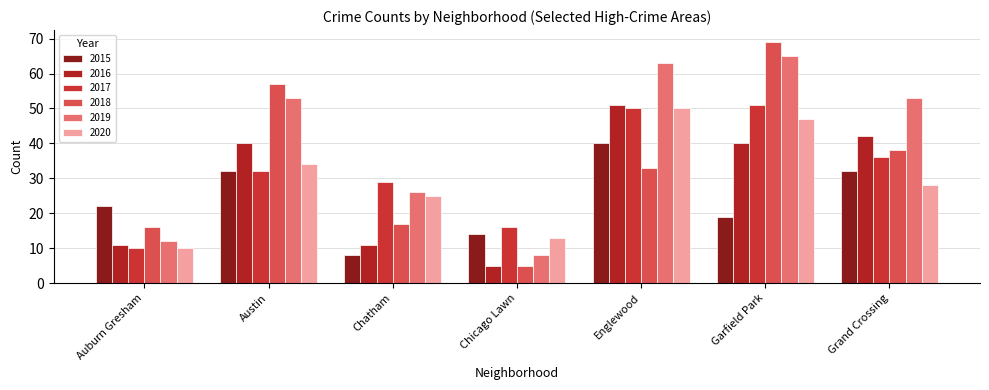

Reading right to left, extract all data points from this chart.

2015: Grand Crossing=32	Garfield Park=19	Englewood=40	Chicago Lawn=14	Chatham=8	Austin=32	Auburn Gresham=22
2016: Grand Crossing=42	Garfield Park=40	Englewood=51	Chicago Lawn=5	Chatham=11	Austin=40	Auburn Gresham=11
2017: Grand Crossing=36	Garfield Park=51	Englewood=50	Chicago Lawn=16	Chatham=29	Austin=32	Auburn Gresham=10
2018: Grand Crossing=38	Garfield Park=69	Englewood=33	Chicago Lawn=5	Chatham=17	Austin=57	Auburn Gresham=16
2019: Grand Crossing=53	Garfield Park=65	Englewood=63	Chicago Lawn=8	Chatham=26	Austin=53	Auburn Gresham=12
2020: Grand Crossing=28	Garfield Park=47	Englewood=50	Chicago Lawn=13	Chatham=25	Austin=34	Auburn Gresham=10